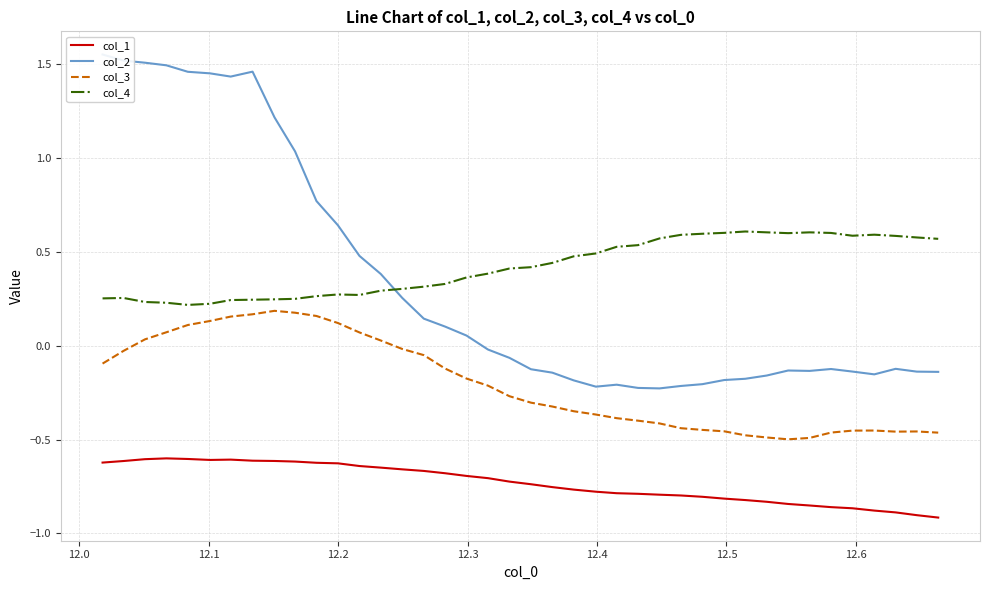

Does the chart have visible grid lines?

Yes